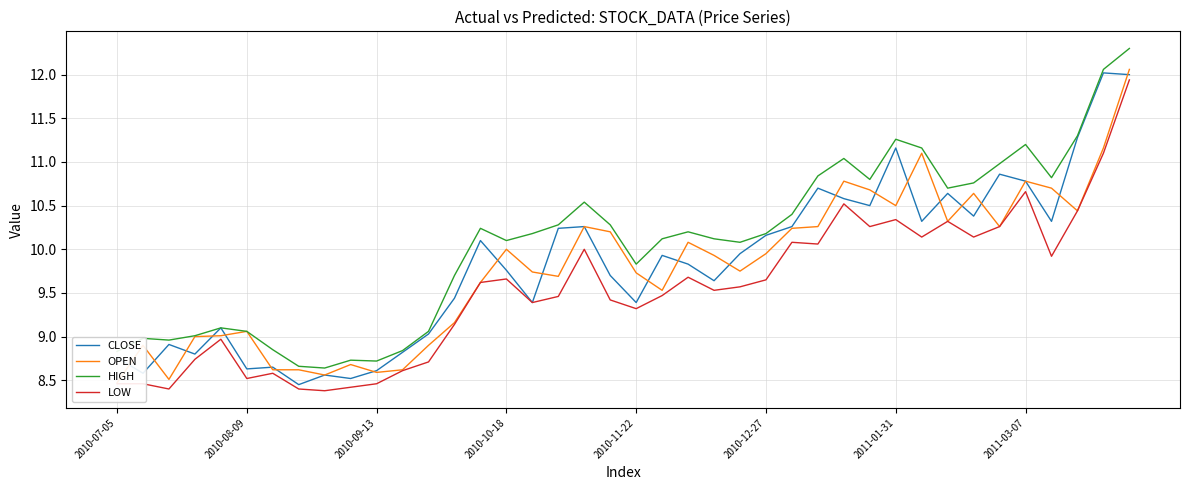

True or false: HIGH has a value of 6.4 at 13.

False